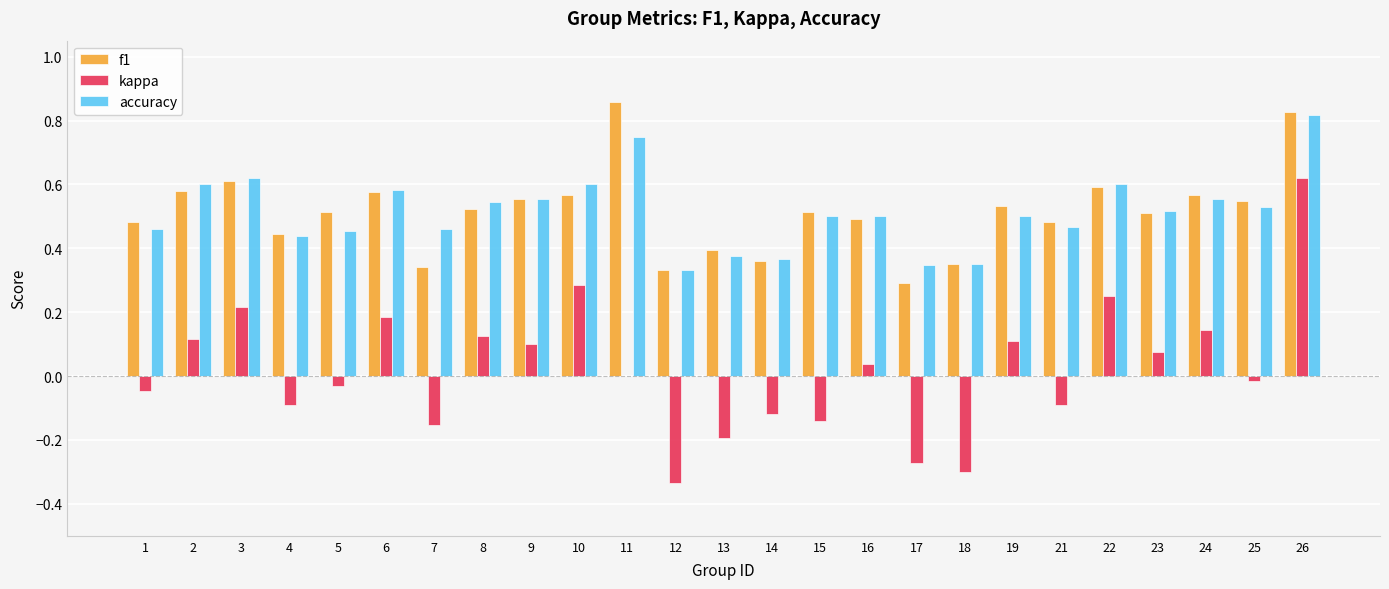

Is the value of accuracy at 23 greater than the value of kappa at 17?

Yes